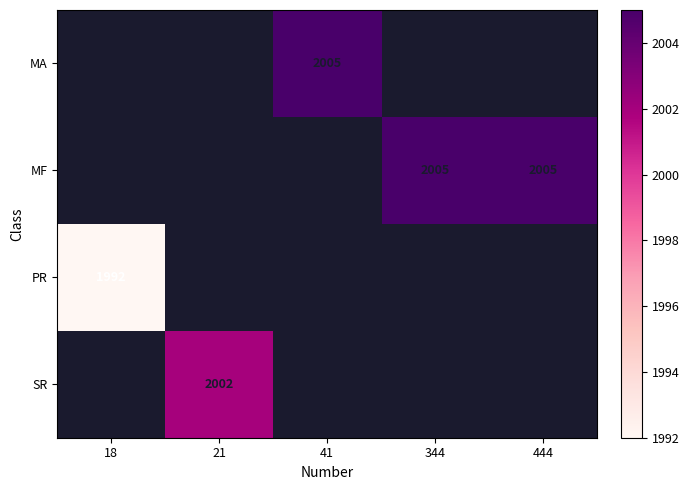

The value of SR at 21 is 2002. True or false?

True